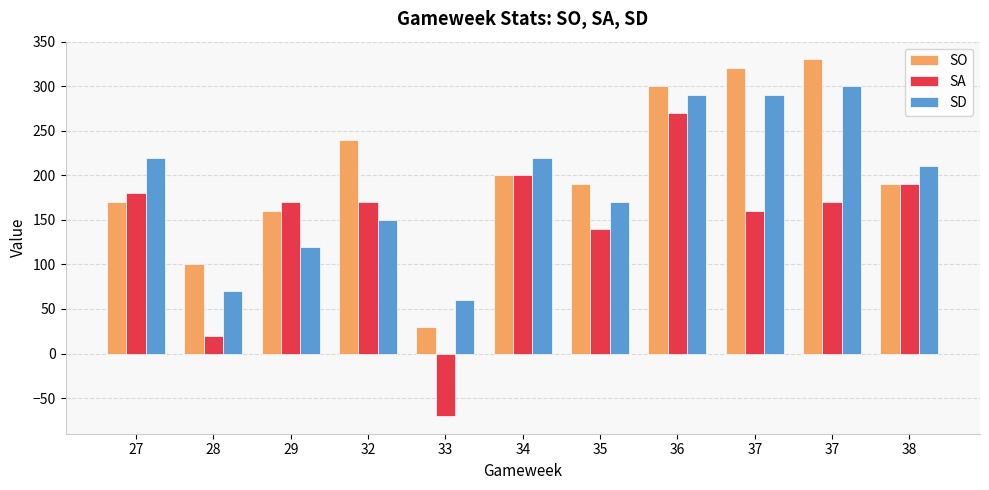

What is the smallest value displayed?

-70